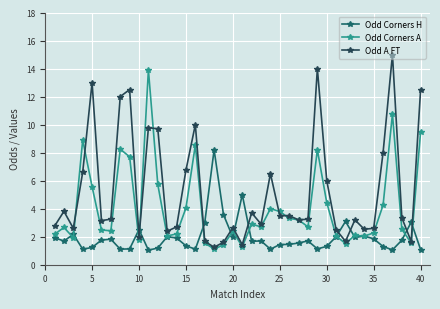

List the series in order of their peak value, highest first.

Odd A FT, Odd Corners A, Odd Corners H